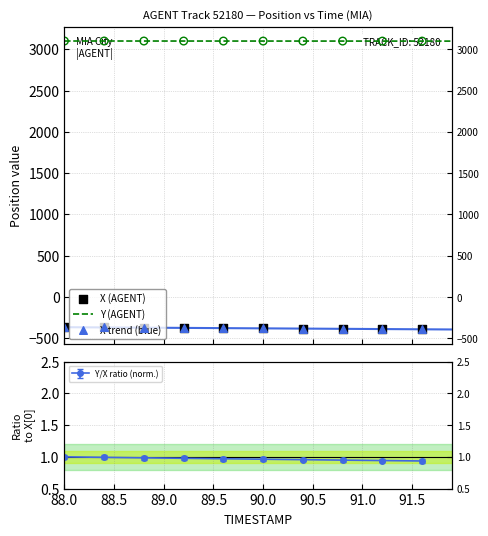

Which series contains the highest Y value?

Y (AGENT)